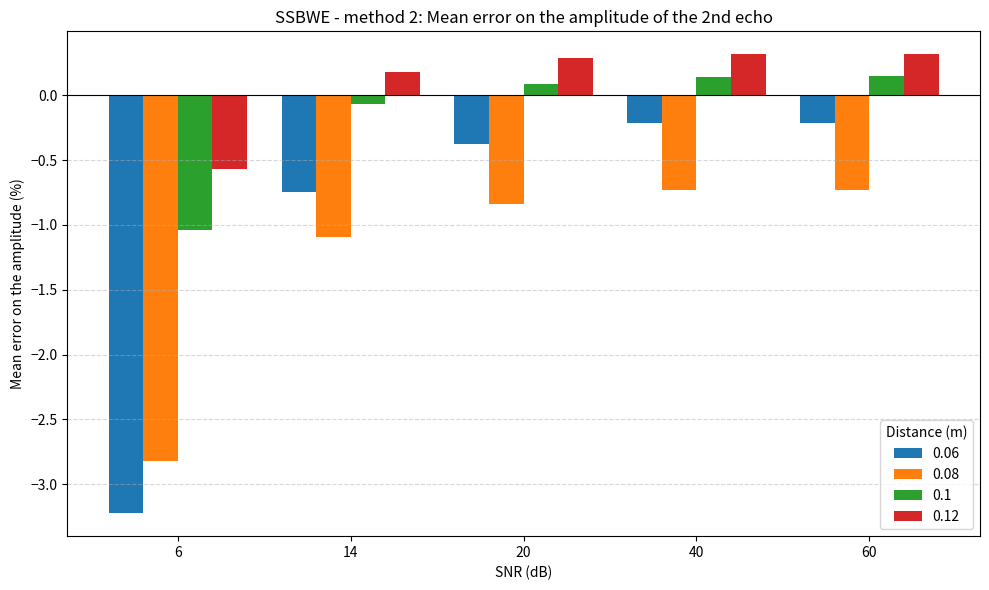

List the series in order of their peak value, lowest first.

0.08, 0.06, 0.1, 0.12